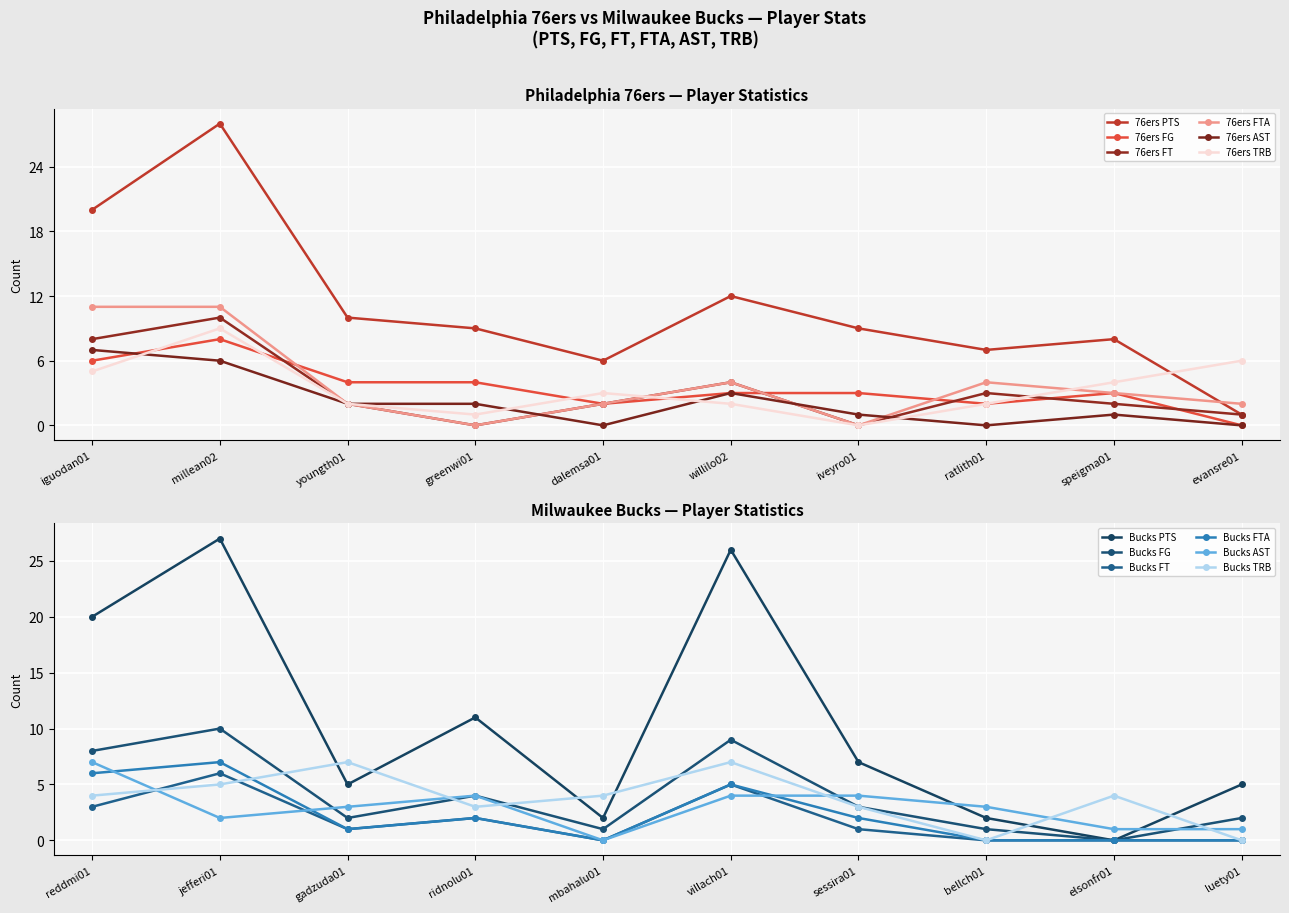

What is the label of the 4th point from the left?

greenwi01